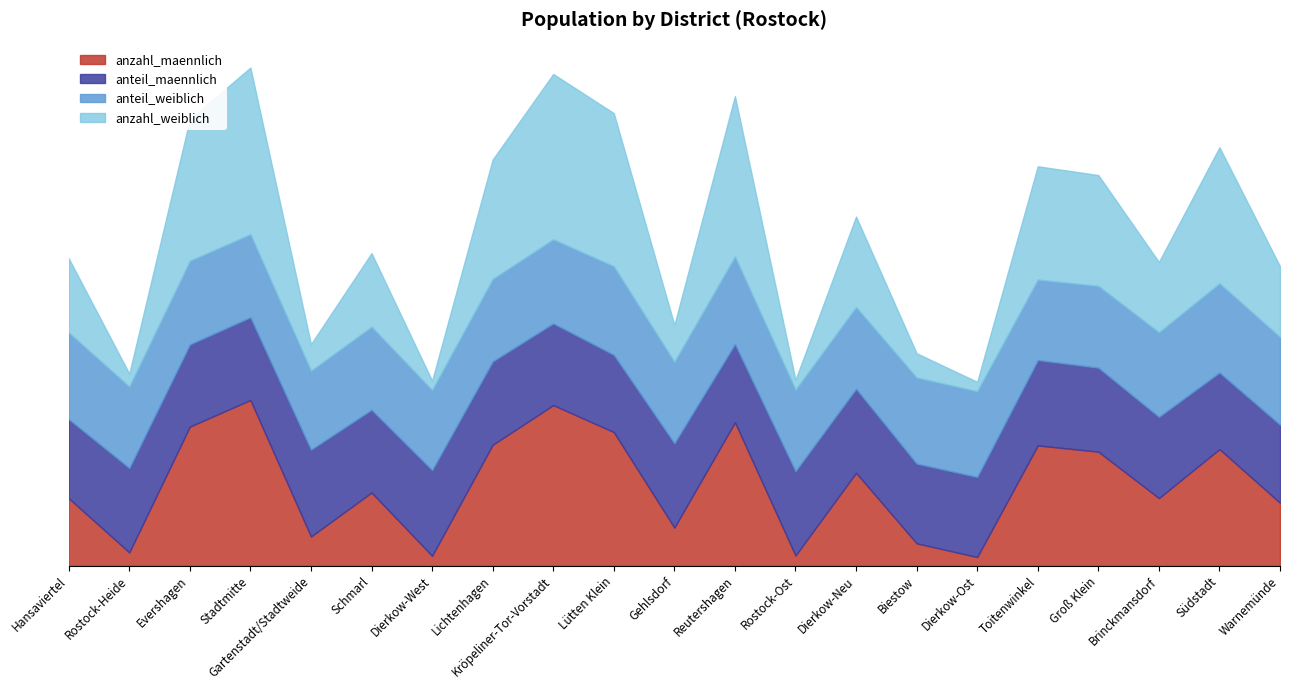

What position from the right is Warnemünde?

1